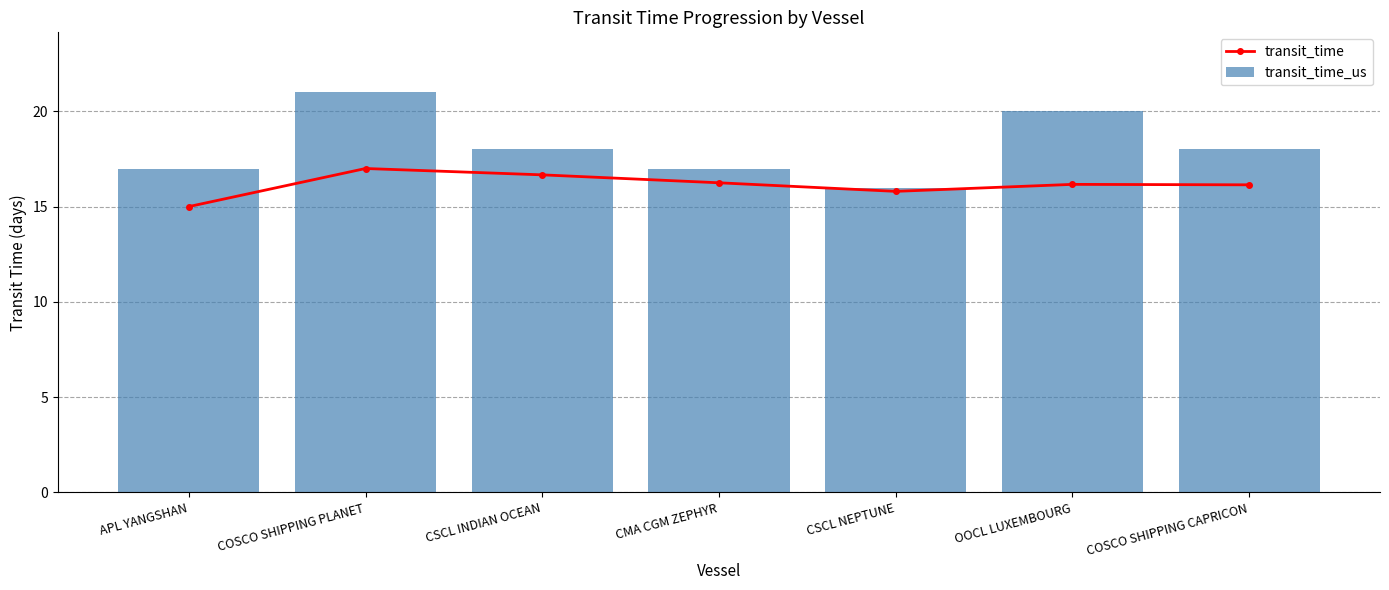

What is the difference between the highest and lowest values at OOCL LUXEMBOURG?

3.8